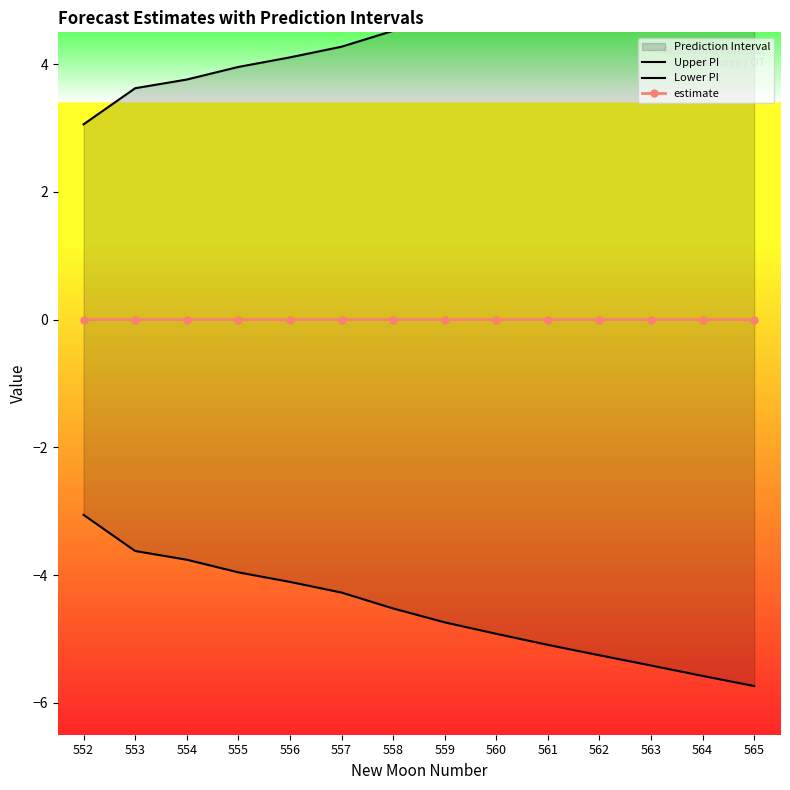

True or false: Upper PI and estimate intersect in this chart.

False